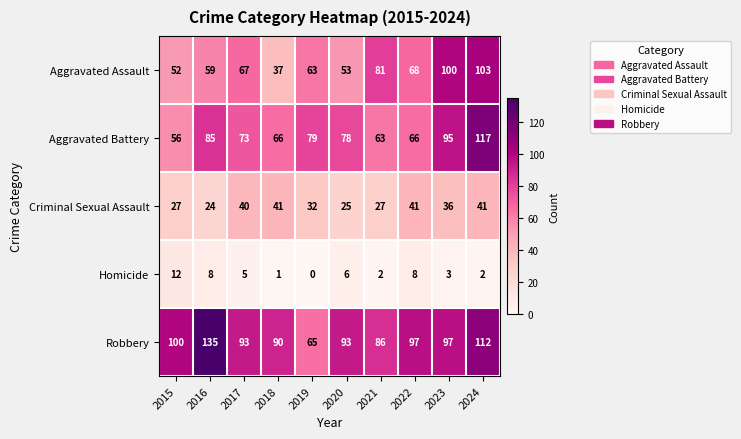

Which series has the widest spread of values?

Robbery